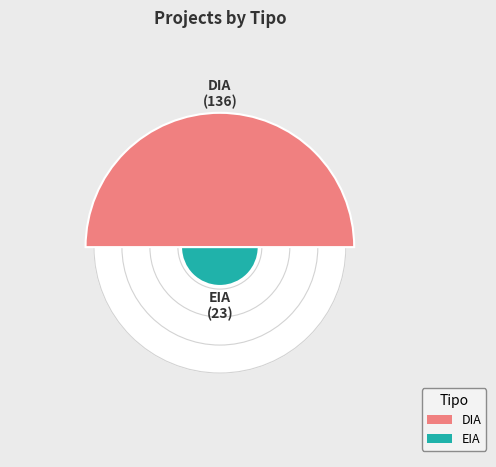

True or false: EIA accounts for 23% of the total.

False